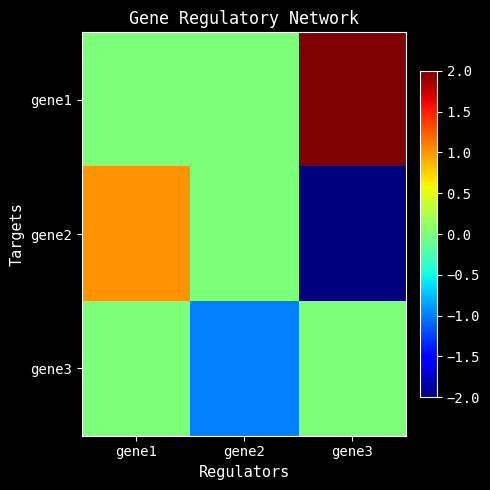

Reading right to left, list all the values displayed in this chart.

gene1: gene3=2	gene2=0	gene1=0
gene2: gene3=-2	gene2=0	gene1=1
gene3: gene3=0	gene2=-1	gene1=0